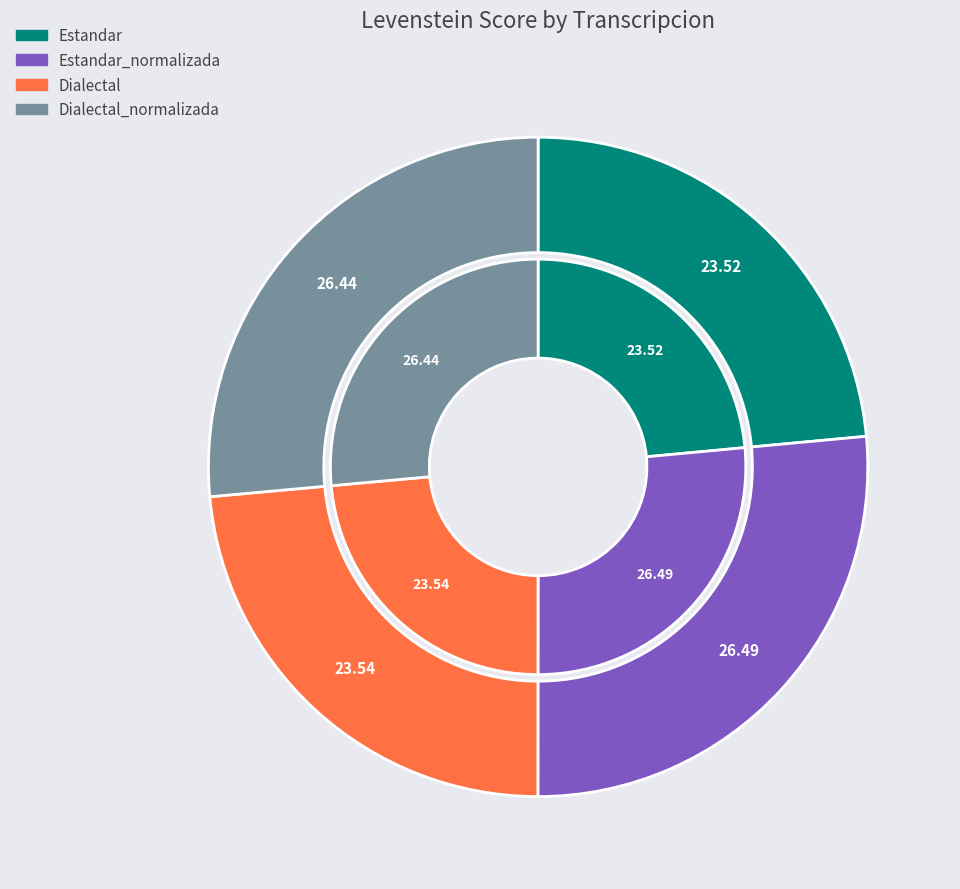

Rank the categories by value from highest to lowest.

Estandar_normalizada, Dialectal_normalizada, Dialectal, Estandar